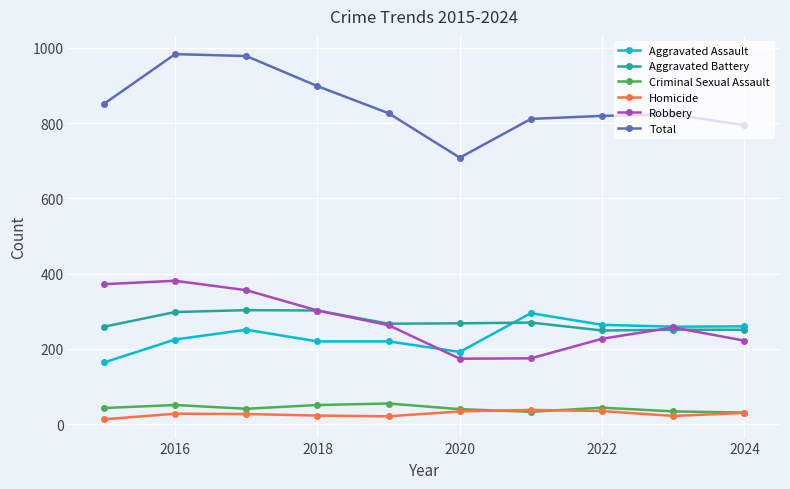

How many interior local valleys does the Robbery series have?

1